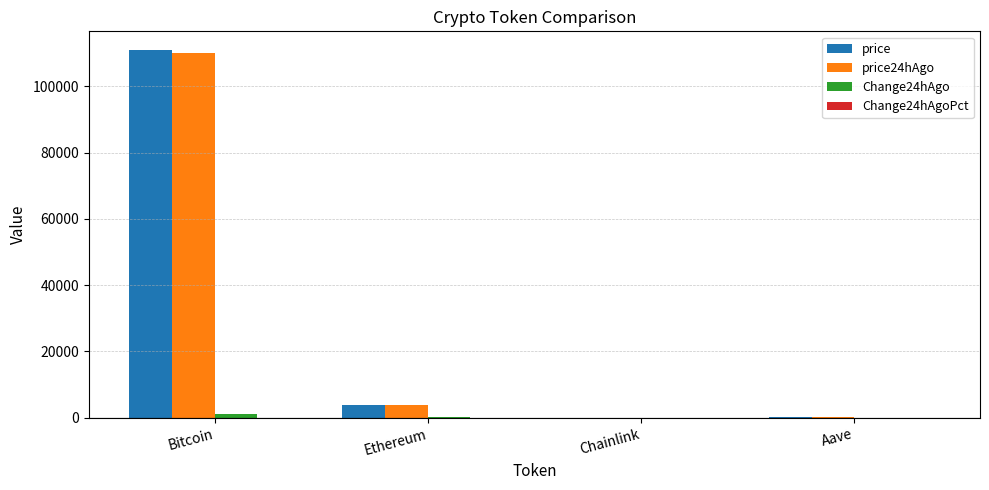

The value of price at Bitcoin is 111062.0. True or false?

True